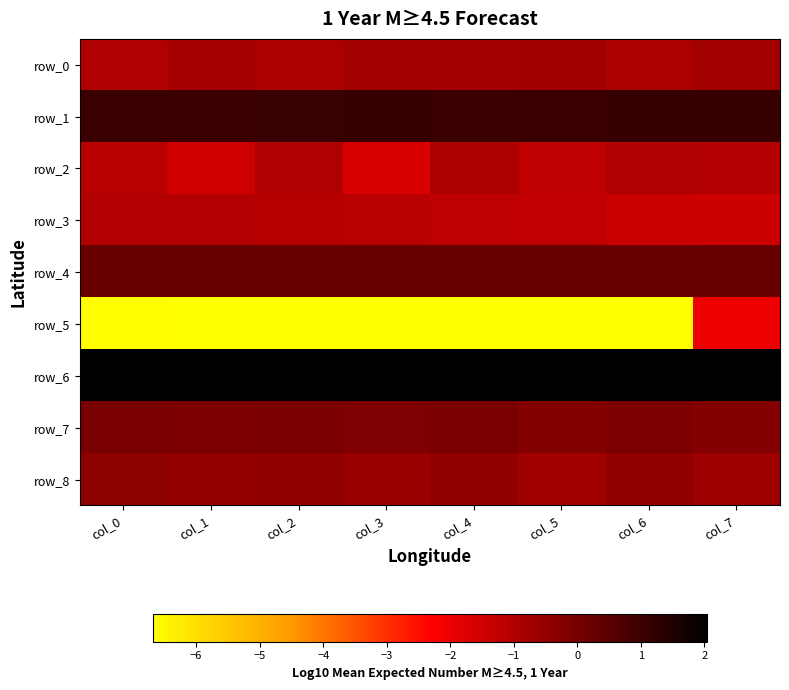

What is the approximate value of row_4 at col_1?

0.2